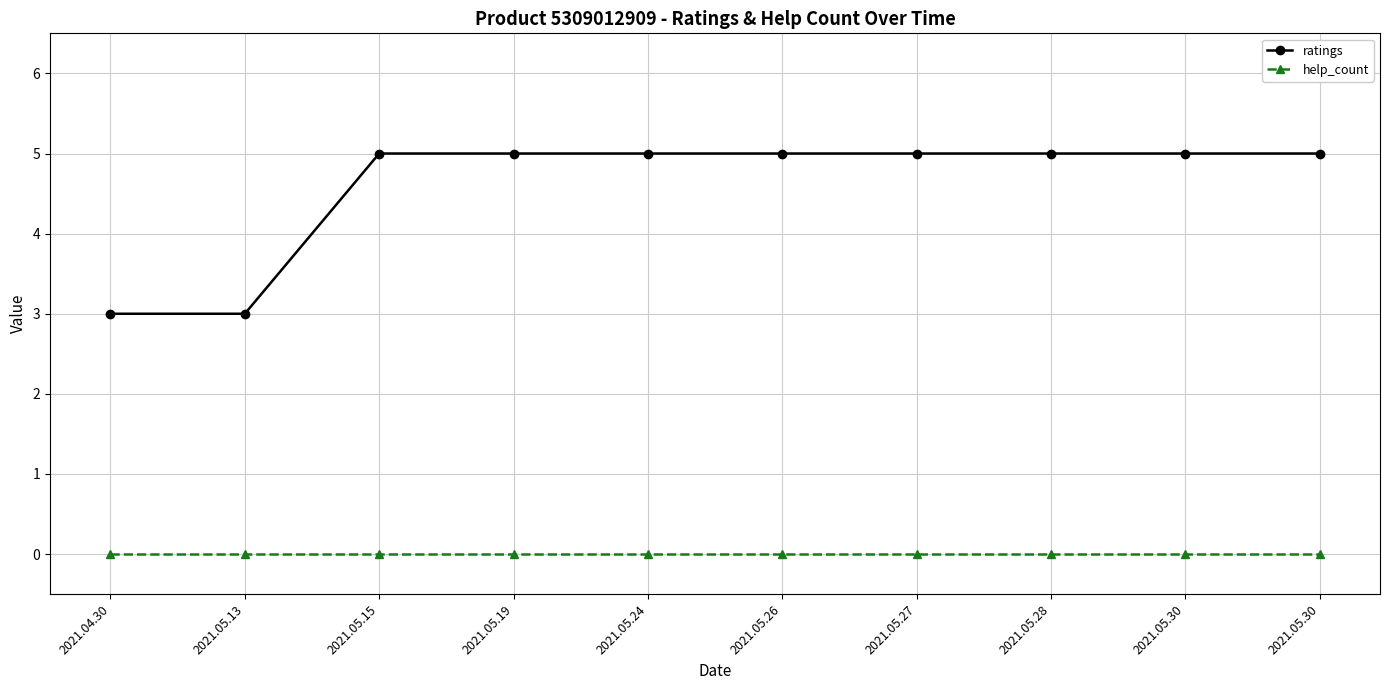

True or false: ratings and help_count intersect in this chart.

False